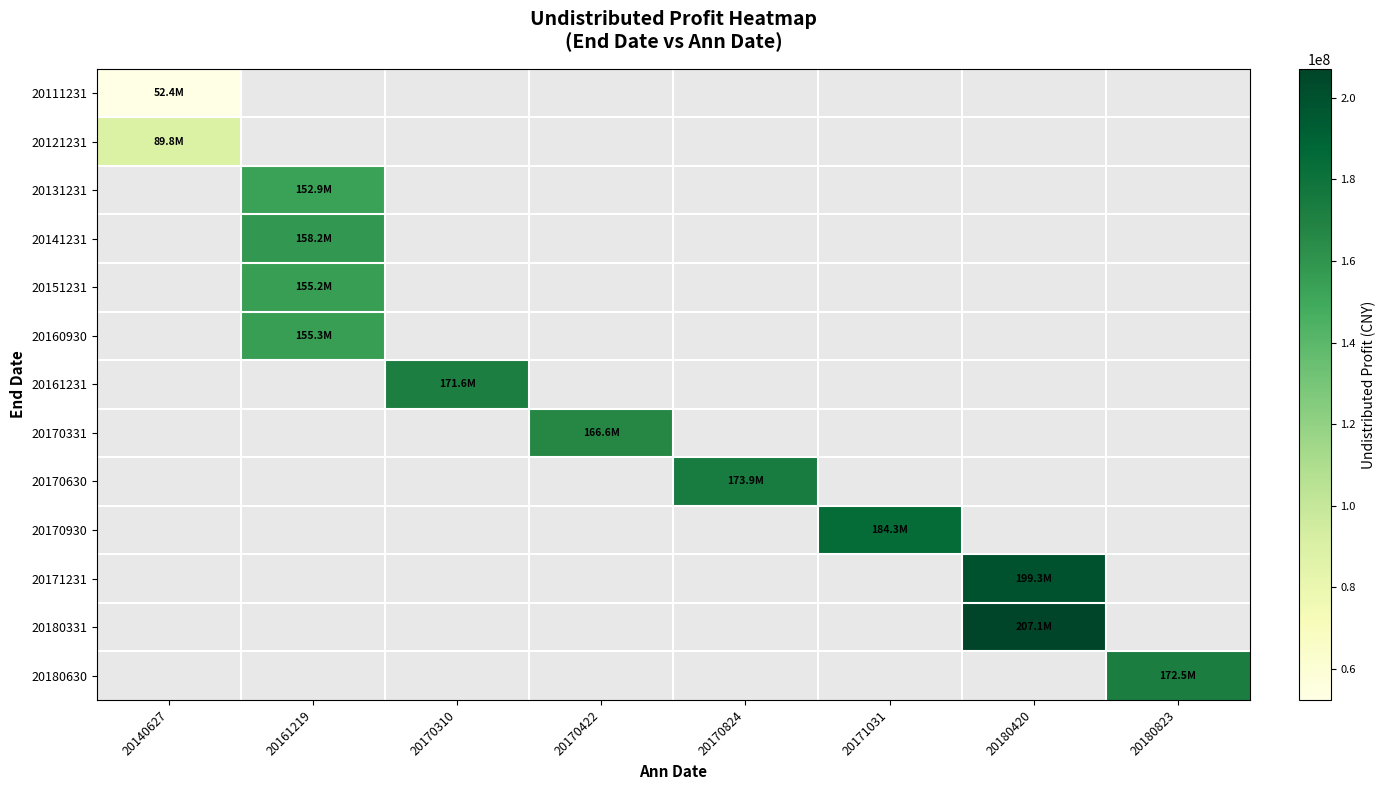

Rank the categories by 20111231 value from highest to lowest.

20140627, 20161219, 20170310, 20170422, 20170824, 20171031, 20180420, 20180823